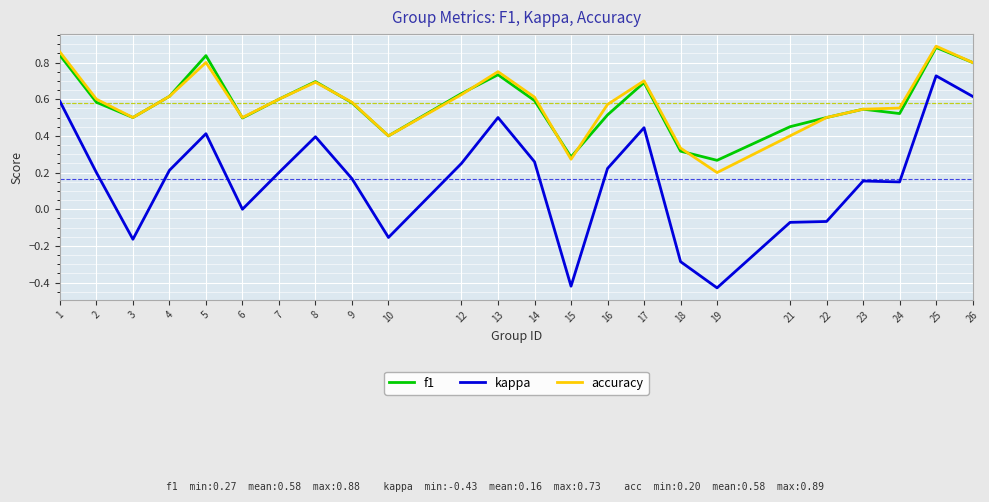

The value of f1 at 2 is 0.3. True or false?

False